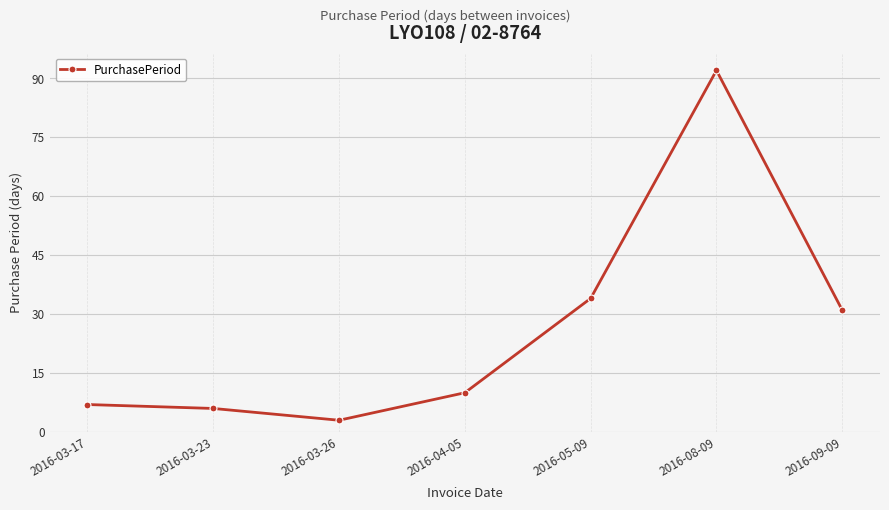

What is the approximate value at 2016-09-09, to the nearest 5?

30